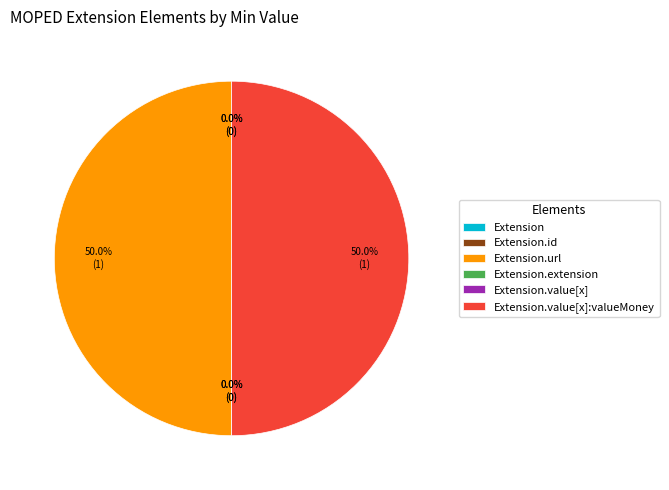

Rank the categories by value from highest to lowest.

Extension.url, Extension.value[x]:valueMoney, Extension, Extension.id, Extension.extension, Extension.value[x]